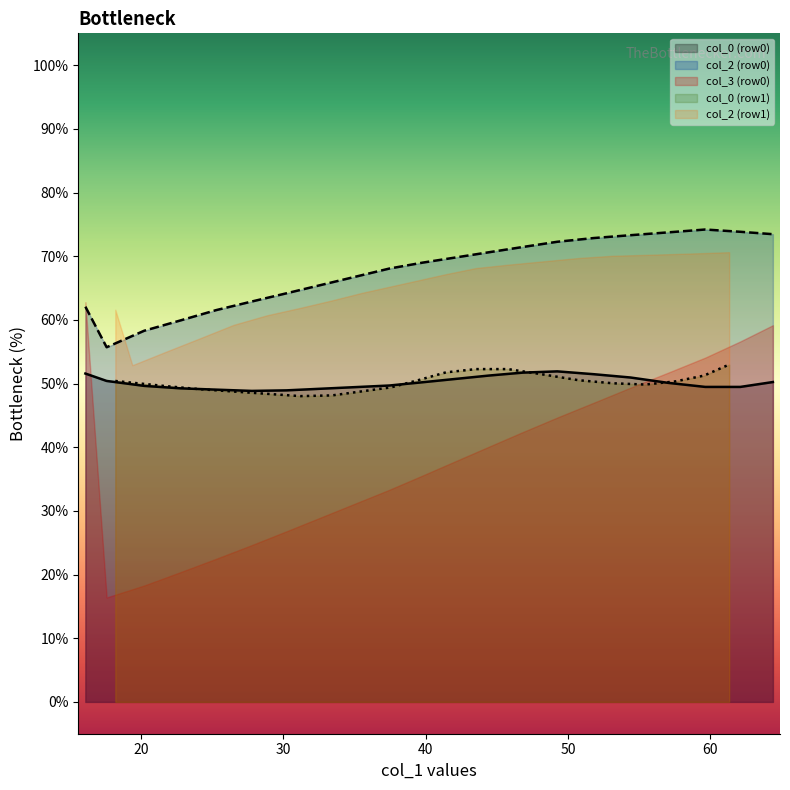

What is the lowest value of the col_0 (row0) series?

48.8